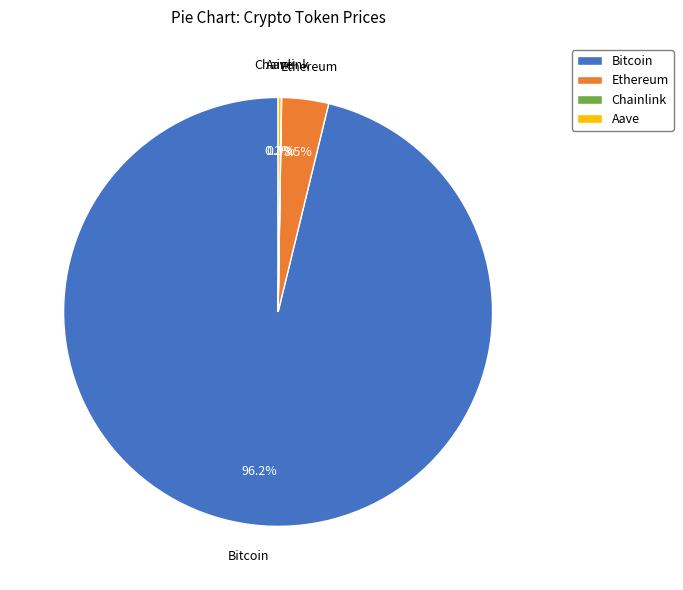

Does any single category account for the majority?

Yes